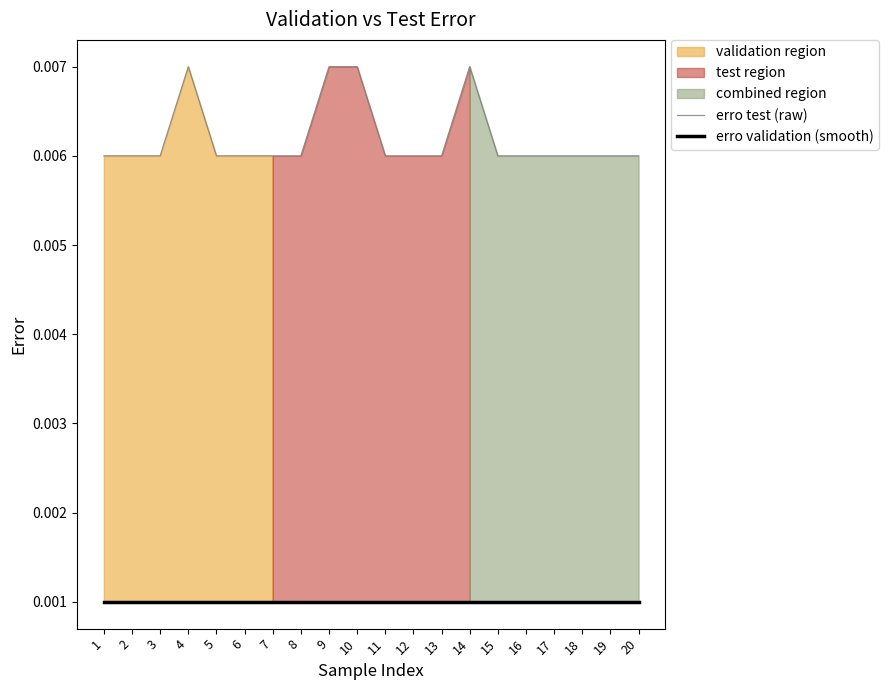

Is the value of erro validation (smooth) at 15 greater than the value of erro test (raw) at 16?

No